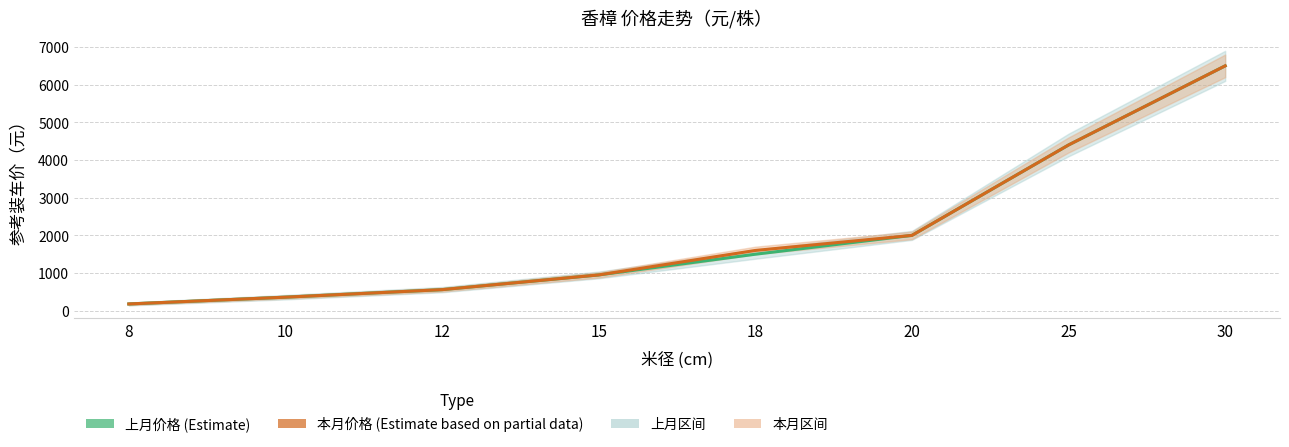

At which category is the sum across all series the highest?

30